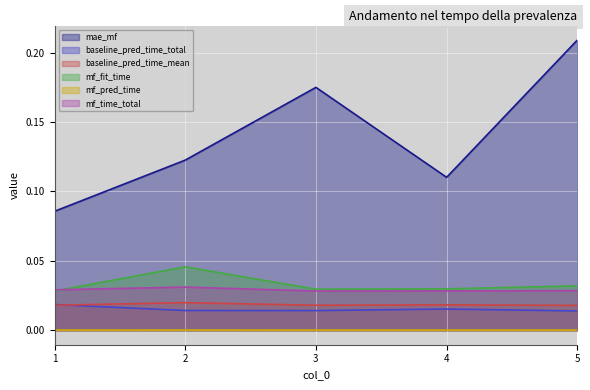

At how many categories does at least one series exceed 0?

5